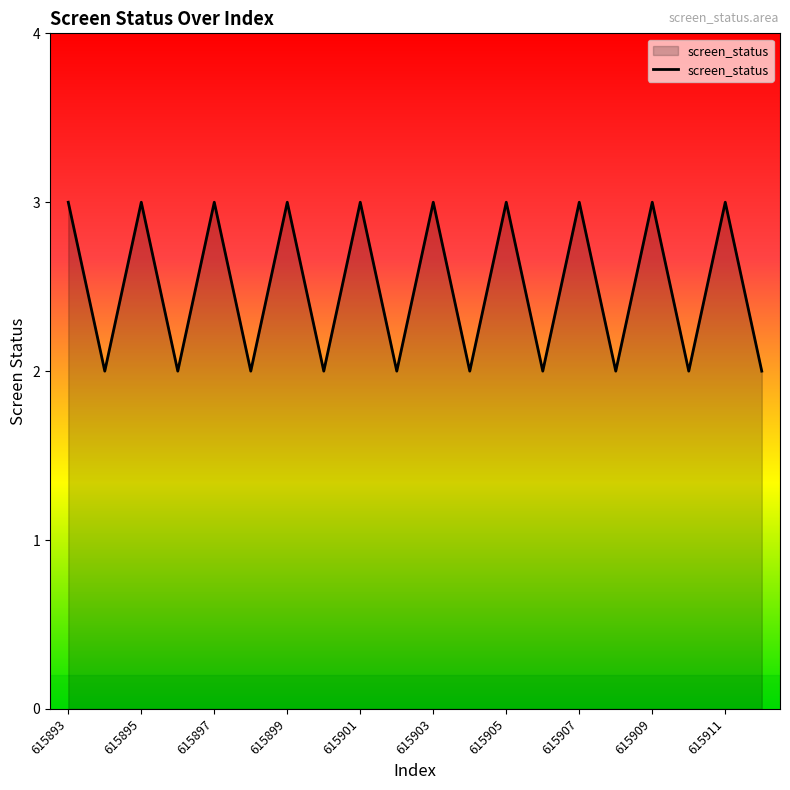

What is the maximum value shown in the chart?

3